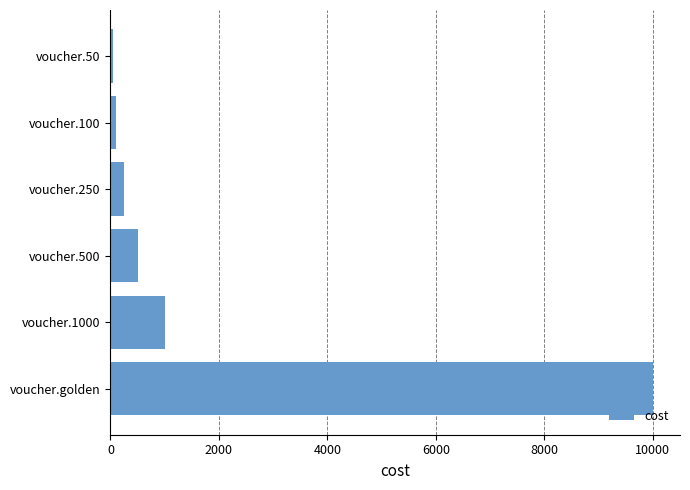

At which label is the value closest to 5025?

voucher.1000